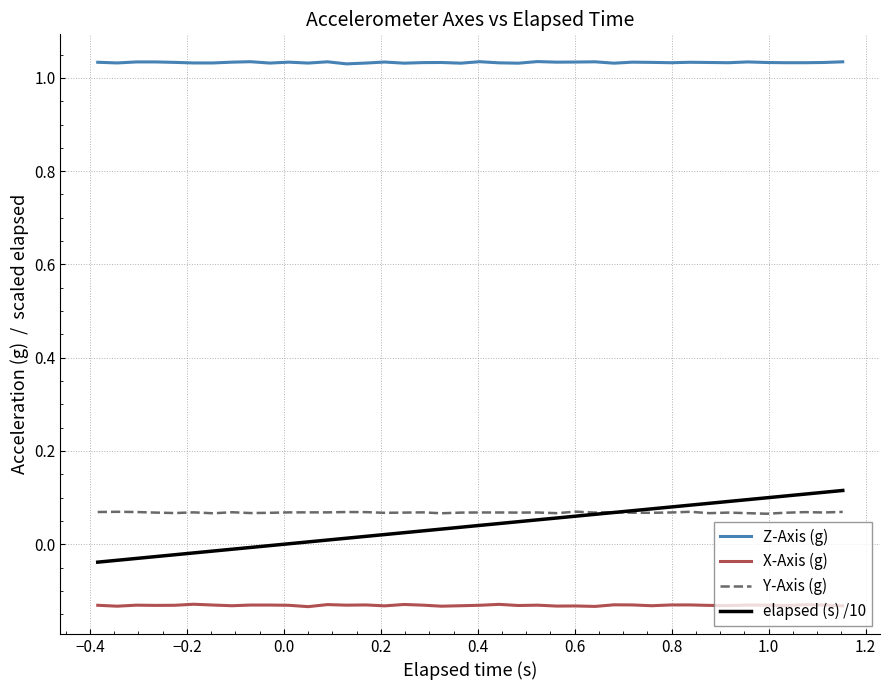

True or false: X-Axis (g) and Y-Axis (g) cross at least once.

False